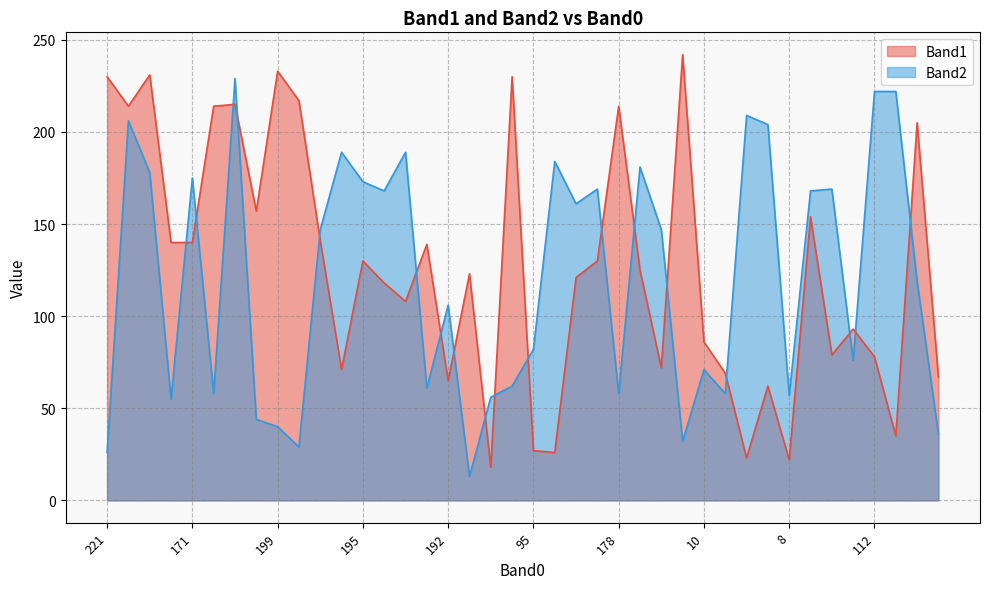

How many distinct data groups are displayed?

2